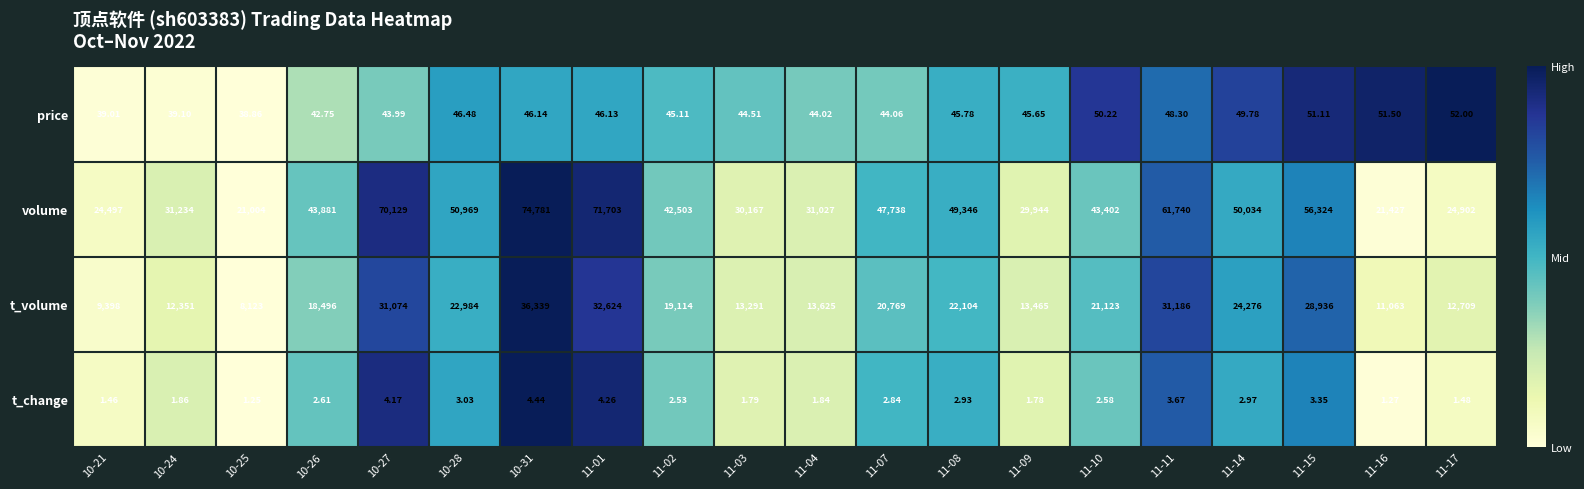

Which series has the widest spread of values?

volume